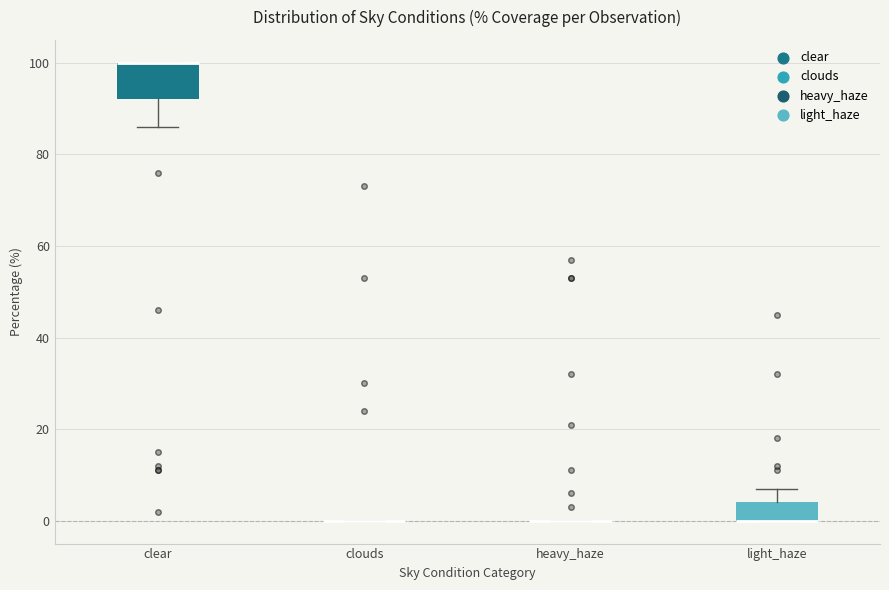

Reading left to right, transcribe this box plot: for each box, give where its median line is, the range the box spans, and where its two whiskers end, as read against the y-axis. The values are not printed on the chart, so give them approximately, as read against the axis.

clear: median 100 (drawn on the box's upper edge), box 92 to 100, whiskers 86 to 100
clouds: box collapsed to a line at 0, whiskers 0 to 0
heavy_haze: box collapsed to a line at 0, whiskers 0 to 0
light_haze: median 0 (drawn on the box's lower edge), box 0 to 4, whiskers 0 to 8